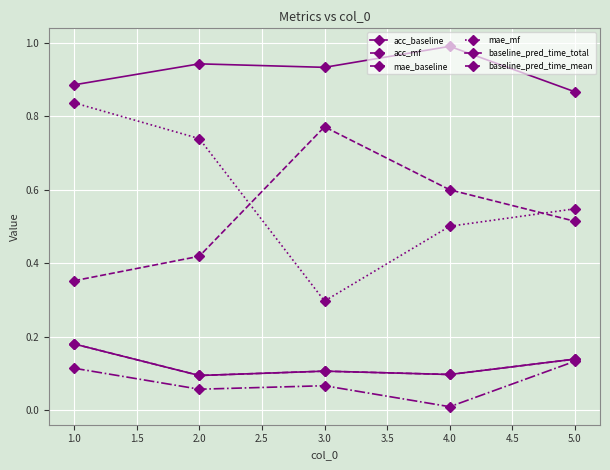

What is the minimum value for baseline_pred_time_total?

0.1